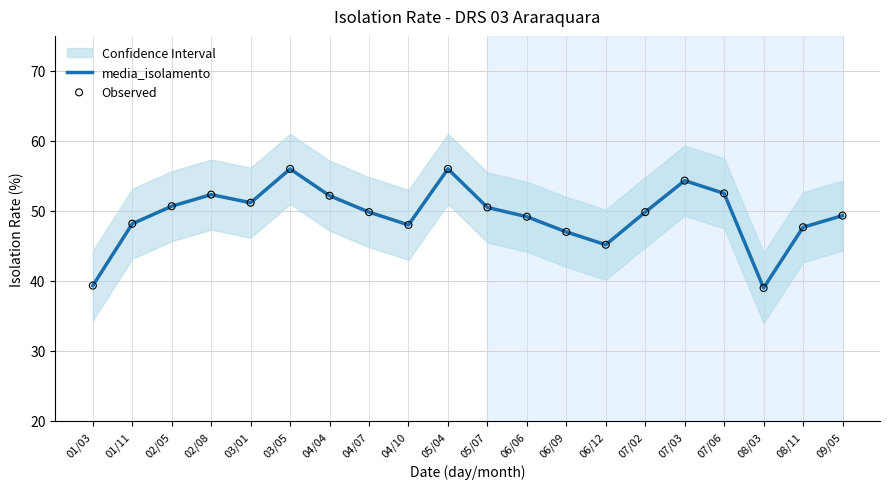

Which series reaches the minimum Y coordinate?

media_isolamento